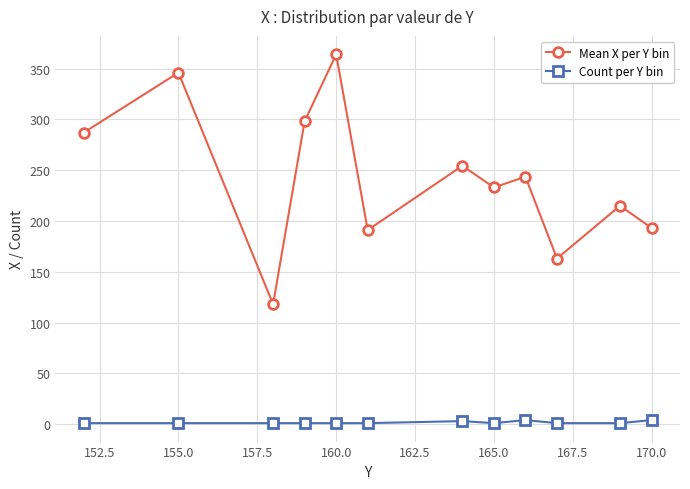

What is the sum of all Count per Y bin values?

20.0